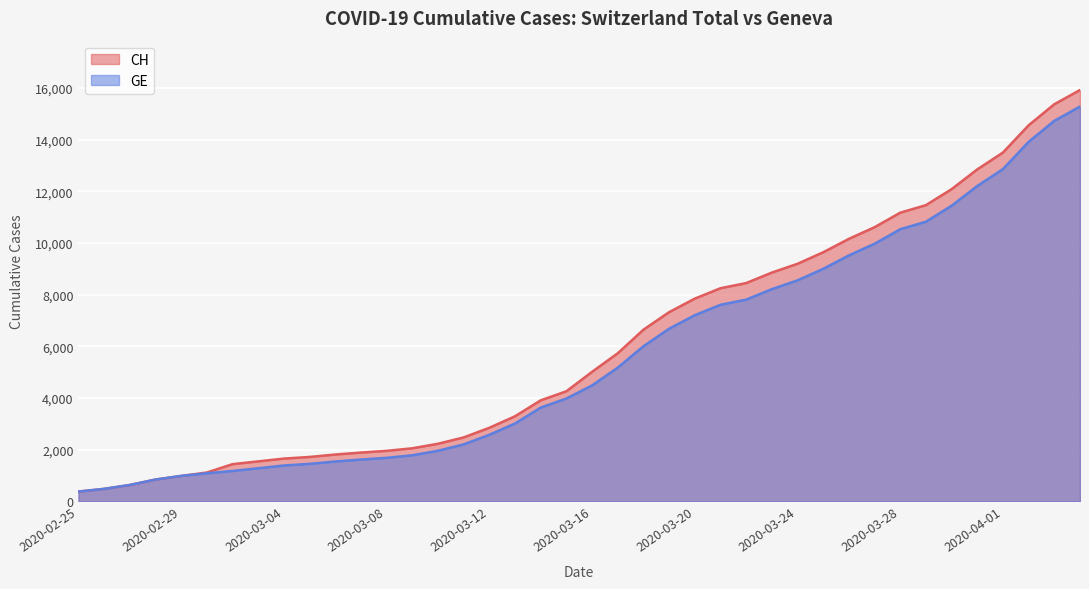

Read the CH value at 2020-04-04, to the nearest 50.

15950